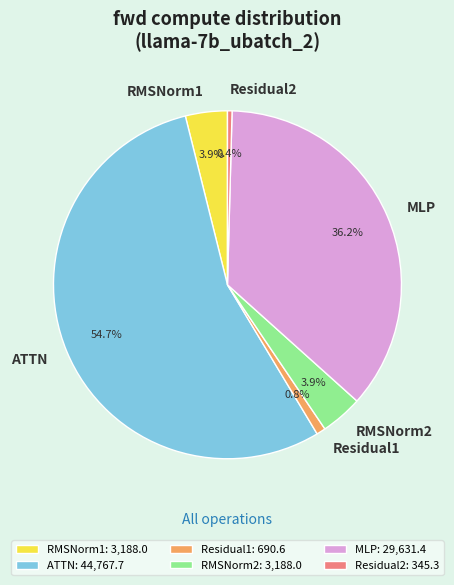

Do MLP and ATTN together represent more than half of the pie?

Yes